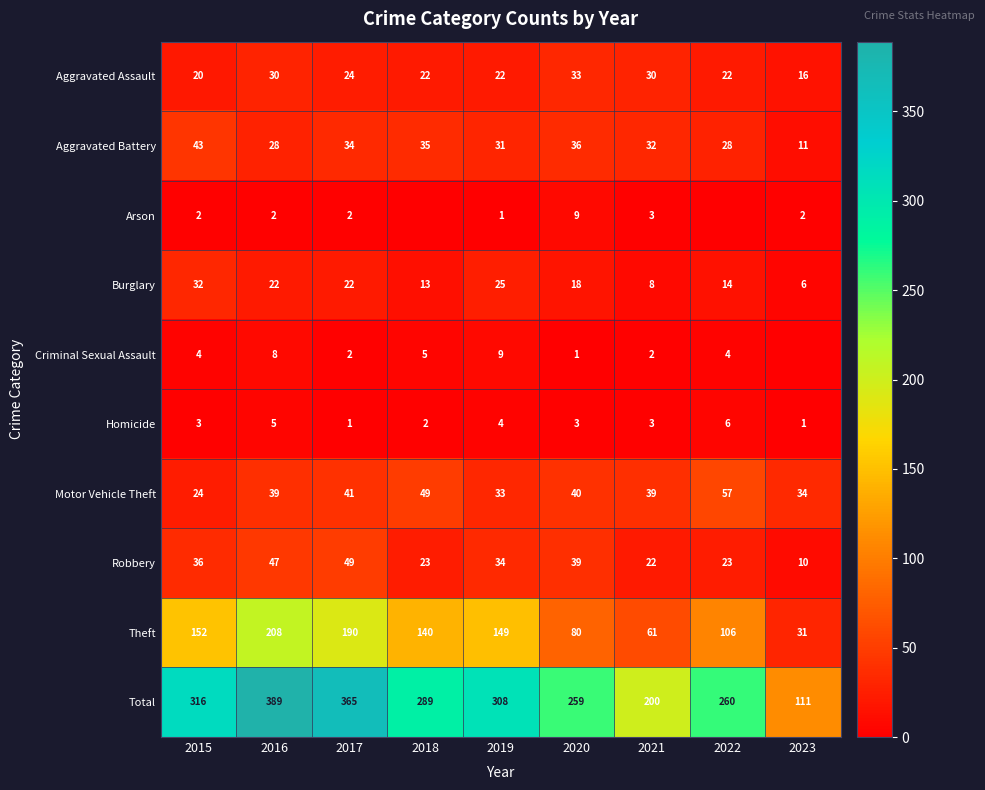

What is the sum of all Aggravated Assault values?

219